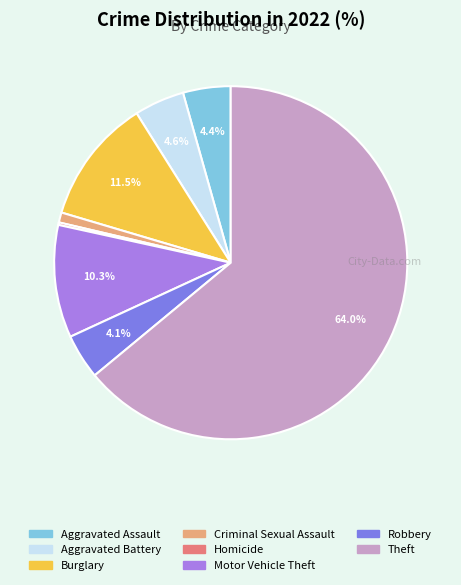

Is there a majority slice in this chart?

Yes